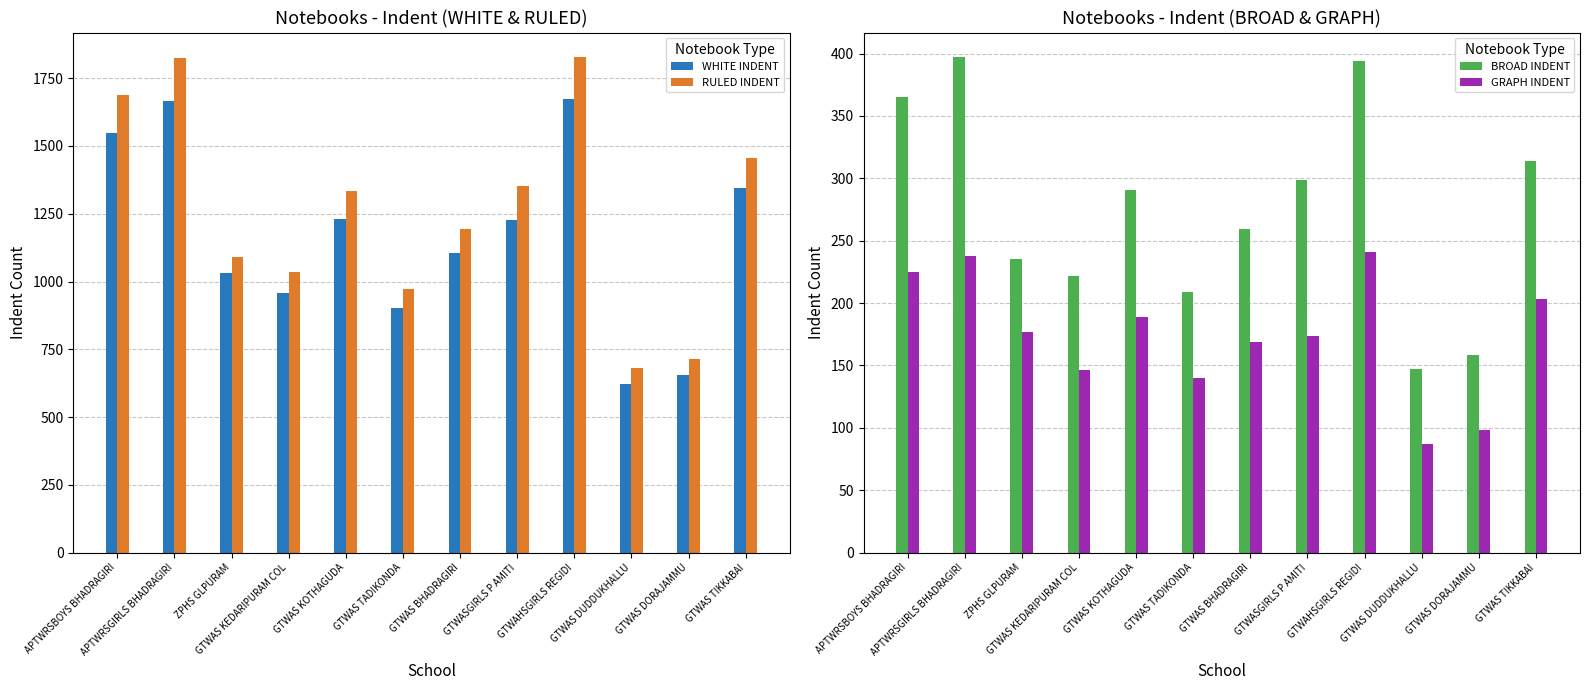

List the series in order of their peak value, highest first.

RULED INDENT, WHITE INDENT, BROAD INDENT, GRAPH INDENT